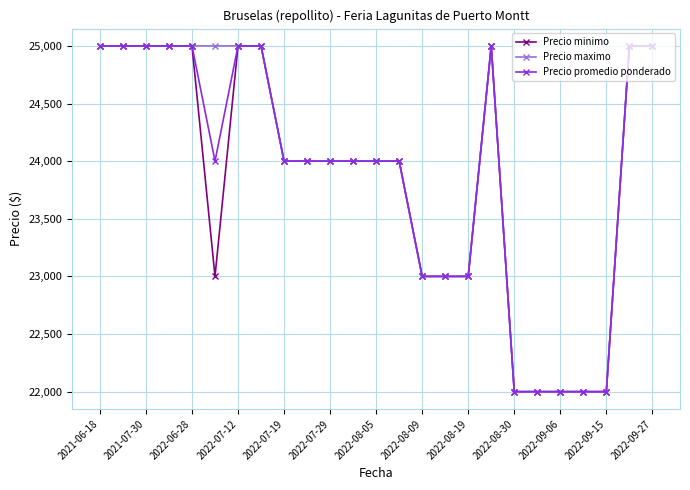

What is the greatest value displayed?

25000